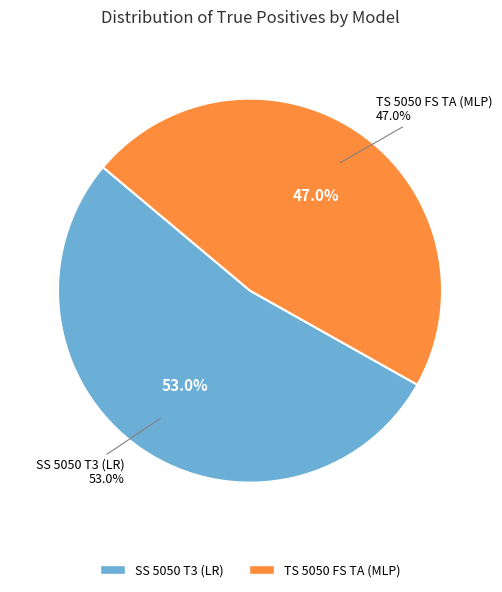

What is the smallest slice in the pie chart?

TS 5050 FS TA (MLP)